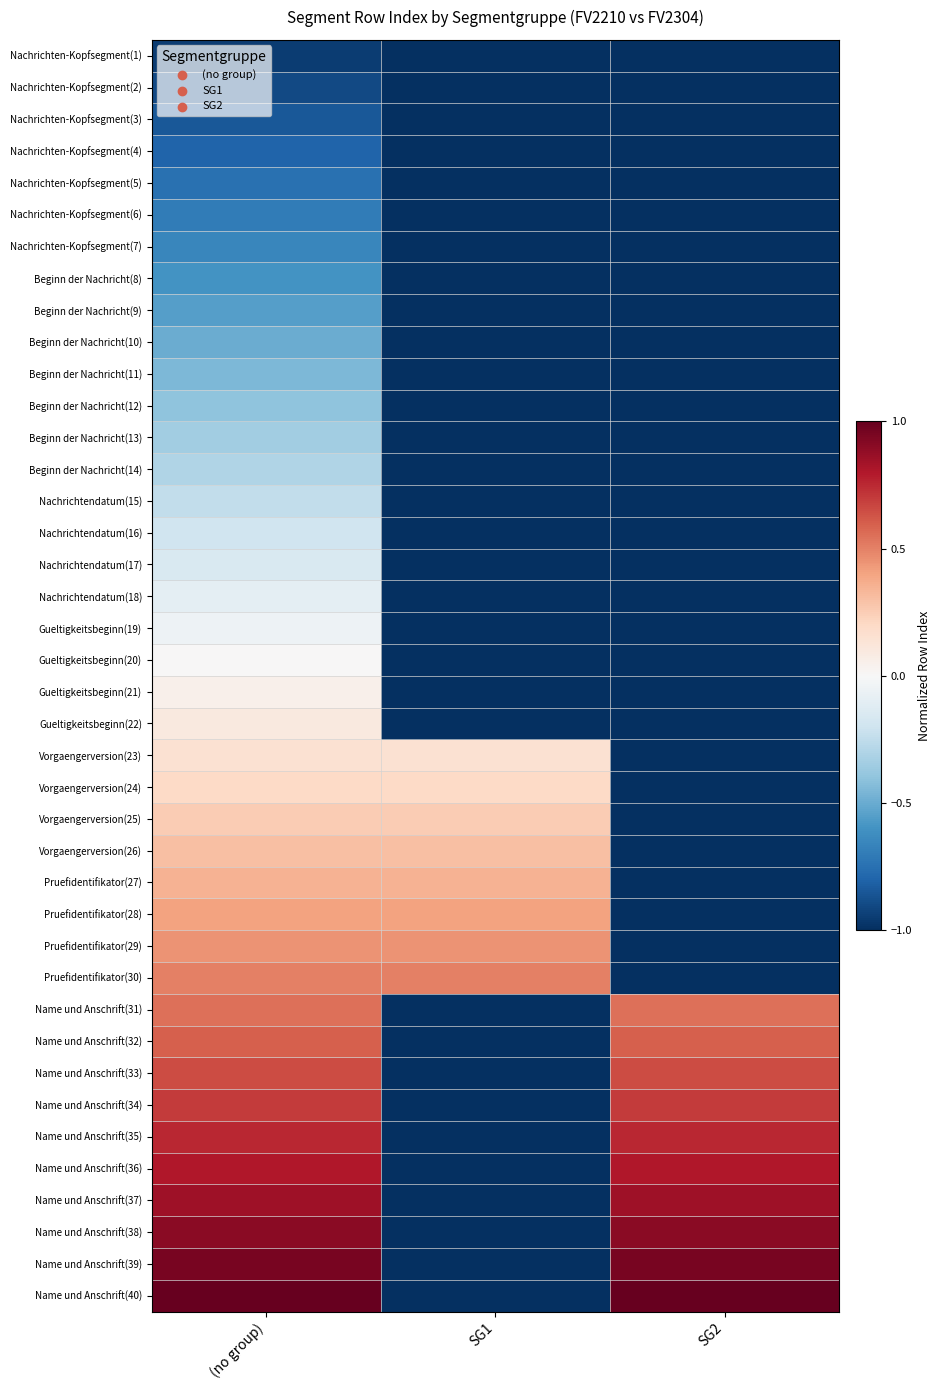

Rank the series at SG1 from lowest to highest value.

Nachrichten-Kopfsegment(1), Nachrichten-Kopfsegment(2), Nachrichten-Kopfsegment(3), Nachrichten-Kopfsegment(4), Nachrichten-Kopfsegment(5), Nachrichten-Kopfsegment(6), Nachrichten-Kopfsegment(7), Beginn der Nachricht(8), Beginn der Nachricht(9), Beginn der Nachricht(10), Beginn der Nachricht(11), Beginn der Nachricht(12), Beginn der Nachricht(13), Beginn der Nachricht(14), Nachrichtendatum(15), Nachrichtendatum(16), Nachrichtendatum(17), Nachrichtendatum(18), Gueltigkeitsbeginn(19), Gueltigkeitsbeginn(20), Gueltigkeitsbeginn(21), Gueltigkeitsbeginn(22), Name und Anschrift(31), Name und Anschrift(32), Name und Anschrift(33), Name und Anschrift(34), Name und Anschrift(35), Name und Anschrift(36), Name und Anschrift(37), Name und Anschrift(38), Name und Anschrift(39), Name und Anschrift(40), Vorgaengerversion(23), Vorgaengerversion(24), Vorgaengerversion(25), Vorgaengerversion(26), Pruefidentifikator(27), Pruefidentifikator(28), Pruefidentifikator(29), Pruefidentifikator(30)